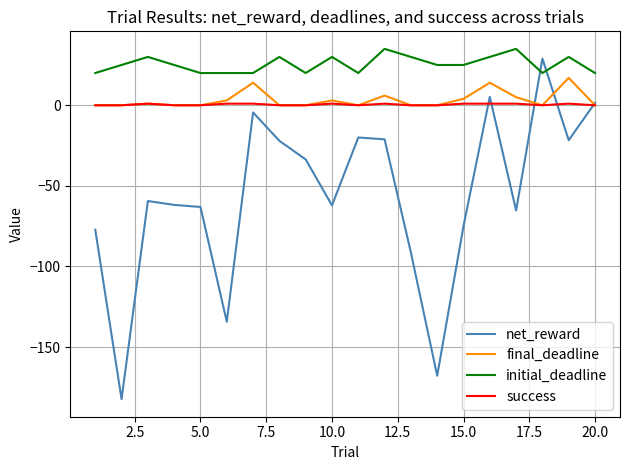

Which series has the largest total across all categories?

initial_deadline